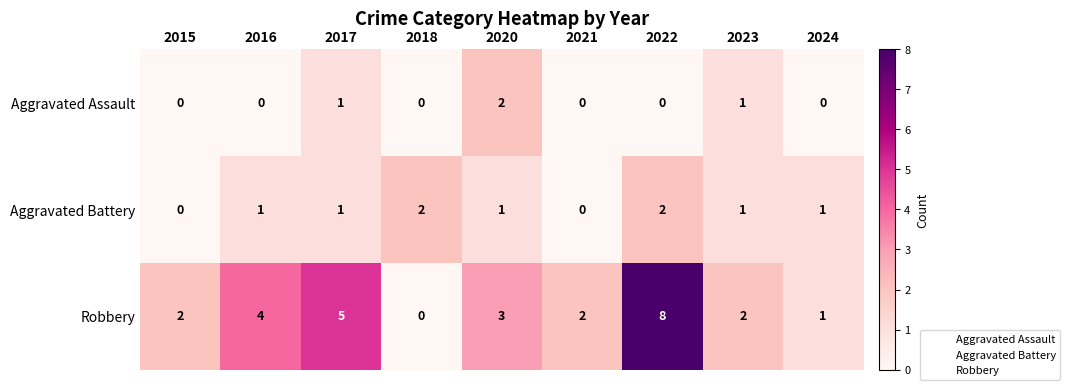

Reading left to right, what are all the values shown in this chart?

Aggravated Assault: 2015=0	2016=0	2017=1	2018=0	2020=2	2021=0	2022=0	2023=1	2024=0
Aggravated Battery: 2015=0	2016=1	2017=1	2018=2	2020=1	2021=0	2022=2	2023=1	2024=1
Robbery: 2015=2	2016=4	2017=5	2018=0	2020=3	2021=2	2022=8	2023=2	2024=1